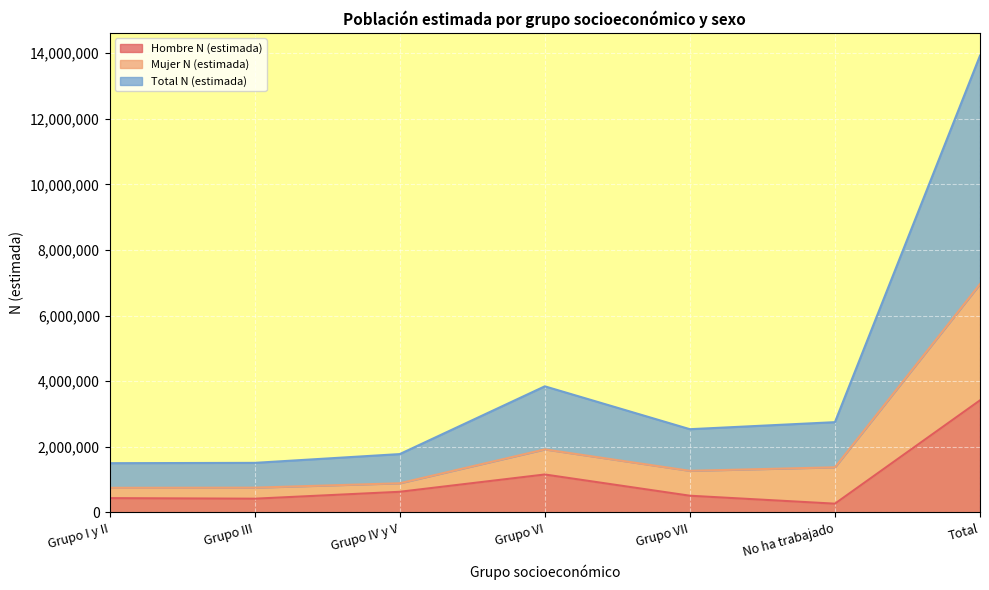

Is the value of Total N (estimada) at Grupo VI greater than the value of Mujer N (estimada) at Grupo VII?

Yes